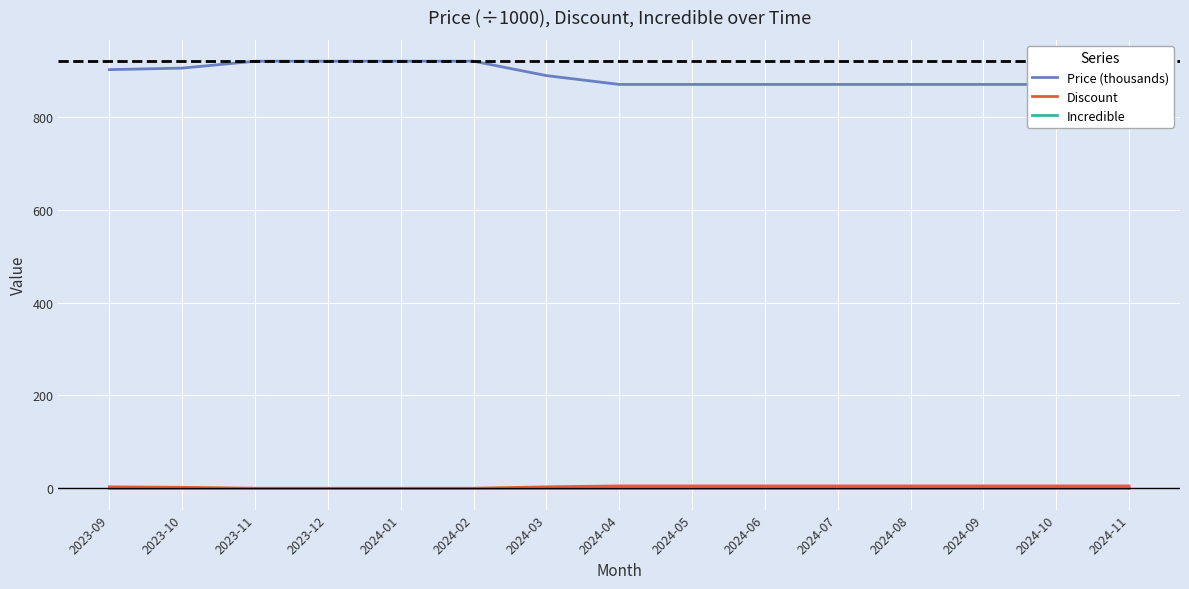

True or false: Incredible has more than 1 interior local peaks.

False